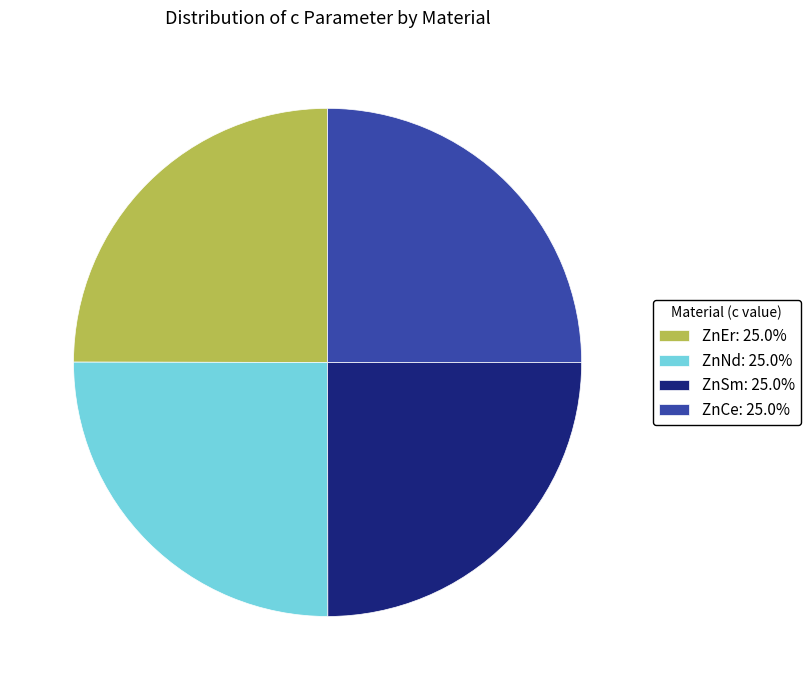

True or false: ZnSm accounts for 31% of the total.

False